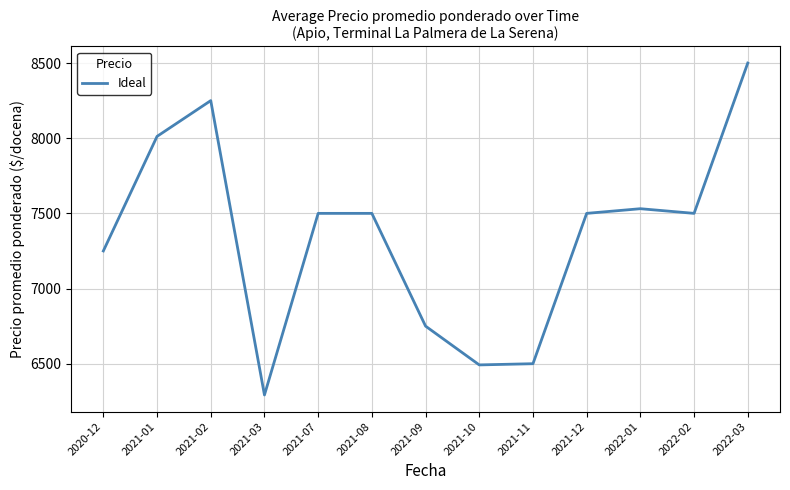

What position from the right is 2022-03?

1